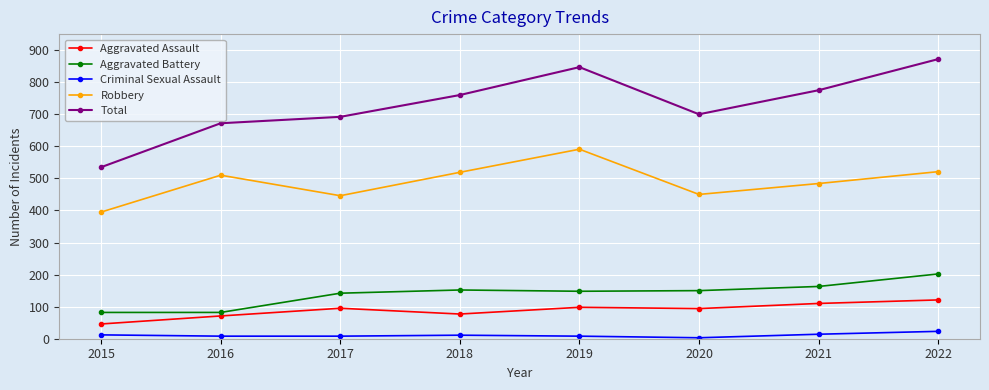

Is this an area chart (filled region under the line)?

No